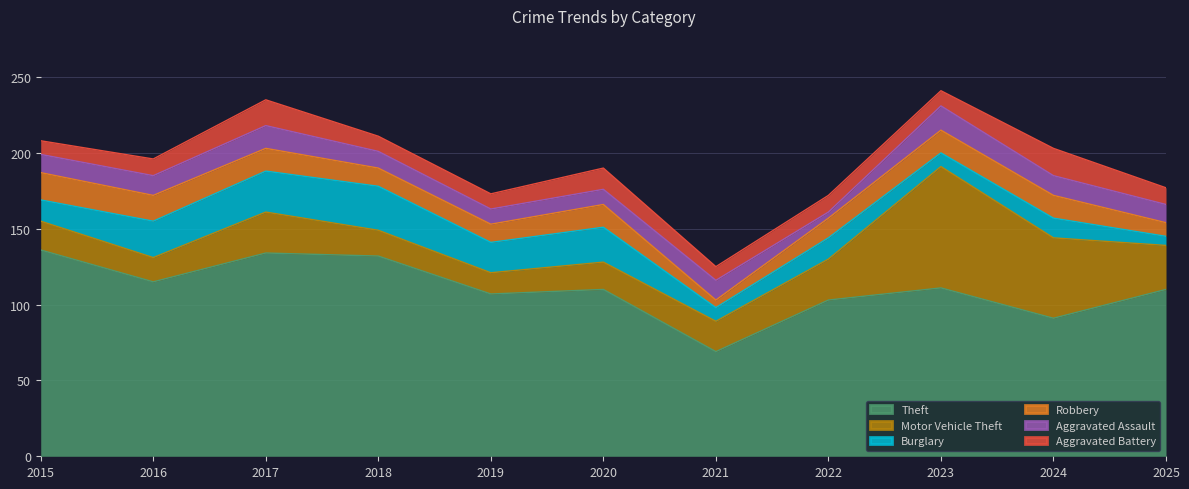

What are all the series names shown in the legend?

Theft, Motor Vehicle Theft, Burglary, Robbery, Aggravated Assault, Aggravated Battery